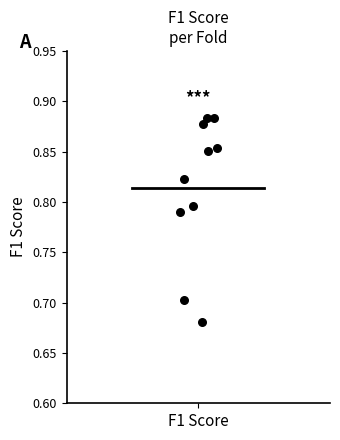

What is the average X value?

1.0